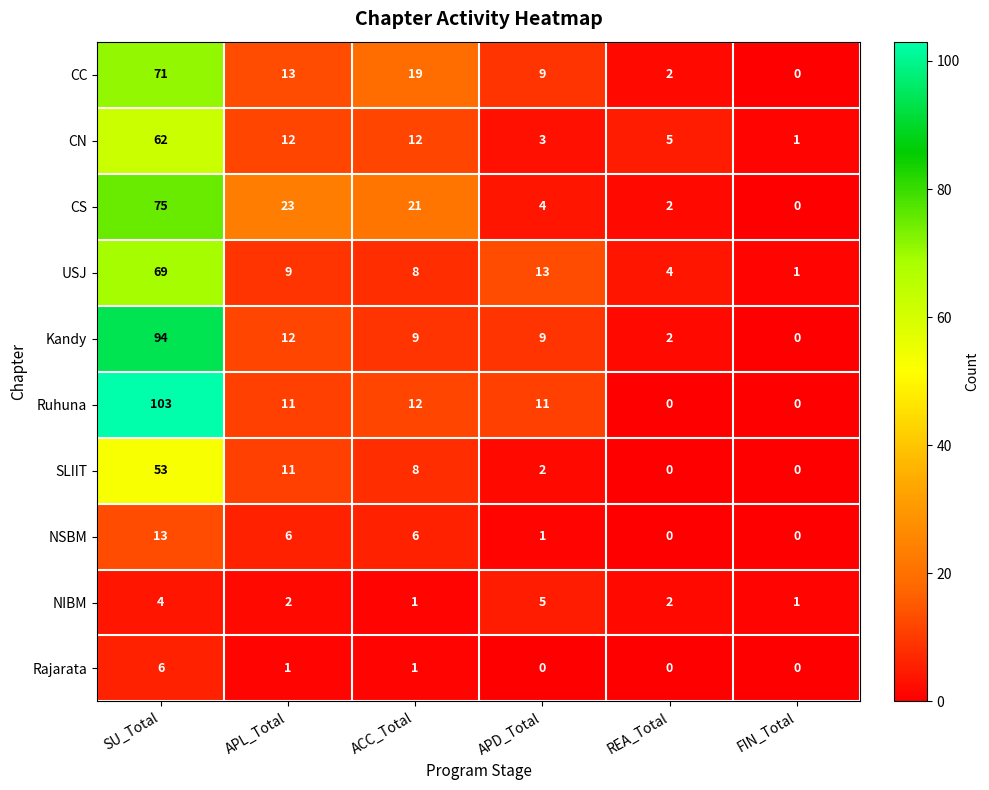

How many data points does each series have?

6